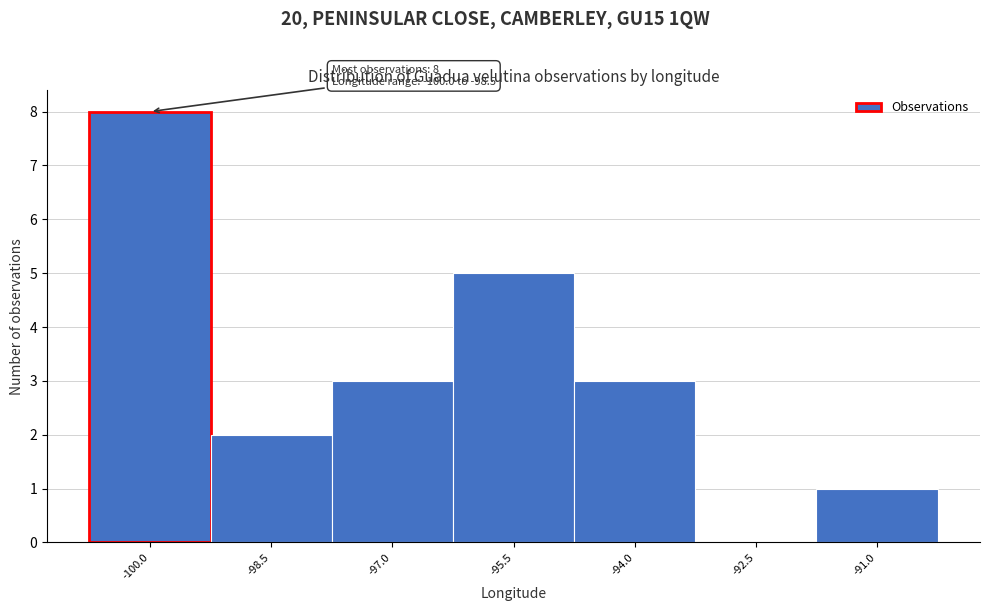

Reading left to right, transcribe all the data shown in this chart.

-100.0=8	-98.5=2	-97.0=3	-95.5=5	-94.0=3	-92.5=0	-91.0=1